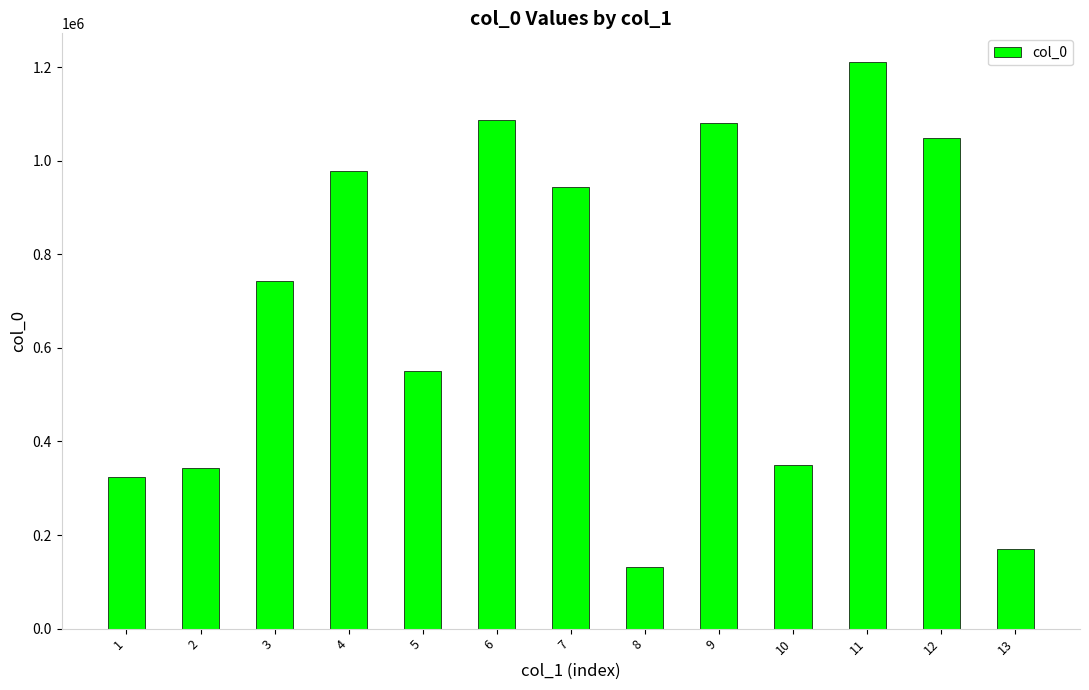

Count the number of categories in the chart.

13